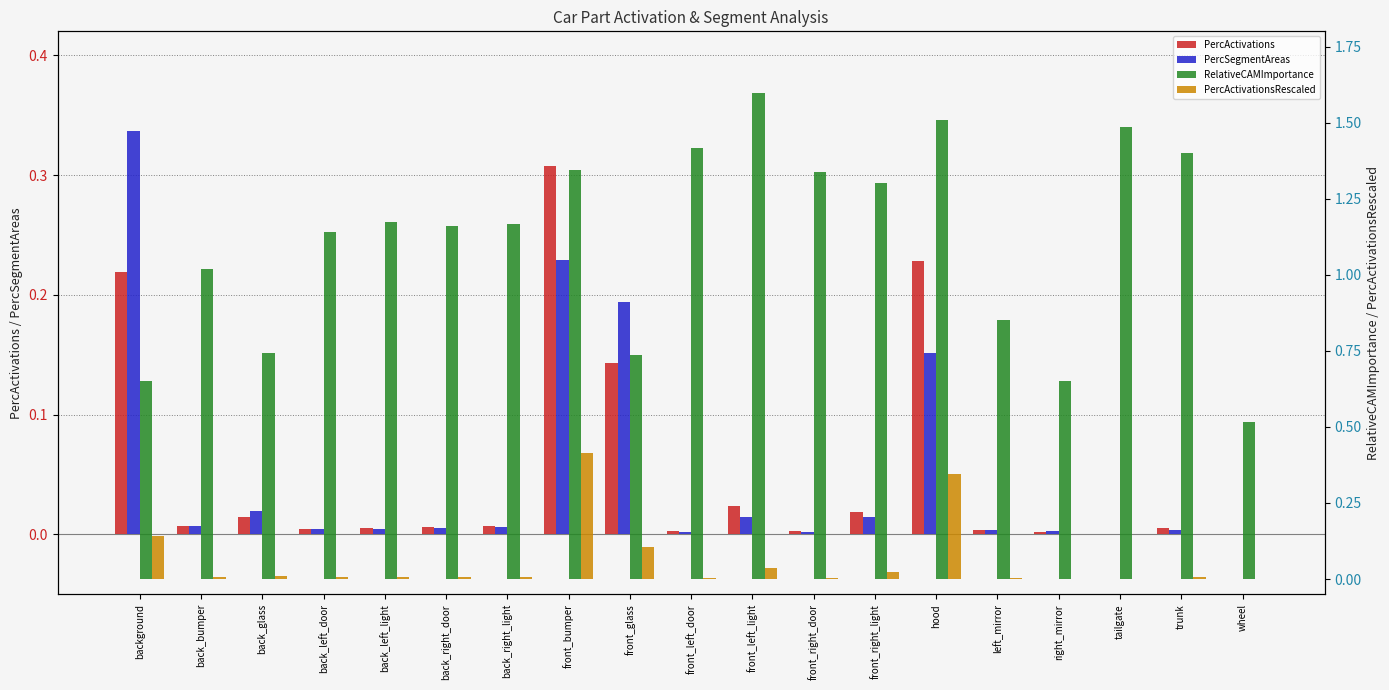

Reading left to right, what are all the values shown in this chart?

PercActivations: background=0.2	back_bumper=0.0	back_glass=0.0	back_left_door=0.0	back_left_light=0.0	back_right_door=0.0	back_right_light=0.0	front_bumper=0.3	front_glass=0.1	front_left_door=0.0	front_left_light=0.0	front_right_door=0.0	front_right_light=0.0	hood=0.2	left_mirror=0.0	right_mirror=0.0	tailgate=0.0	trunk=0.0	wheel=0.0
PercSegmentAreas: background=0.3	back_bumper=0.0	back_glass=0.0	back_left_door=0.0	back_left_light=0.0	back_right_door=0.0	back_right_light=0.0	front_bumper=0.2	front_glass=0.2	front_left_door=0.0	front_left_light=0.0	front_right_door=0.0	front_right_light=0.0	hood=0.2	left_mirror=0.0	right_mirror=0.0	tailgate=0.0	trunk=0.0	wheel=0.0
RelativeCAMImportance: background=0.7	back_bumper=1.0	back_glass=0.7	back_left_door=1.1	back_left_light=1.2	back_right_door=1.2	back_right_light=1.2	front_bumper=1.3	front_glass=0.7	front_left_door=1.4	front_left_light=1.6	front_right_door=1.3	front_right_light=1.3	hood=1.5	left_mirror=0.9	right_mirror=0.7	tailgate=1.5	trunk=1.4	wheel=0.5
PercActivationsRescaled: background=0.1	back_bumper=0.0	back_glass=0.0	back_left_door=0.0	back_left_light=0.0	back_right_door=0.0	back_right_light=0.0	front_bumper=0.4	front_glass=0.1	front_left_door=0.0	front_left_light=0.0	front_right_door=0.0	front_right_light=0.0	hood=0.3	left_mirror=0.0	right_mirror=0.0	tailgate=0.0	trunk=0.0	wheel=0.0